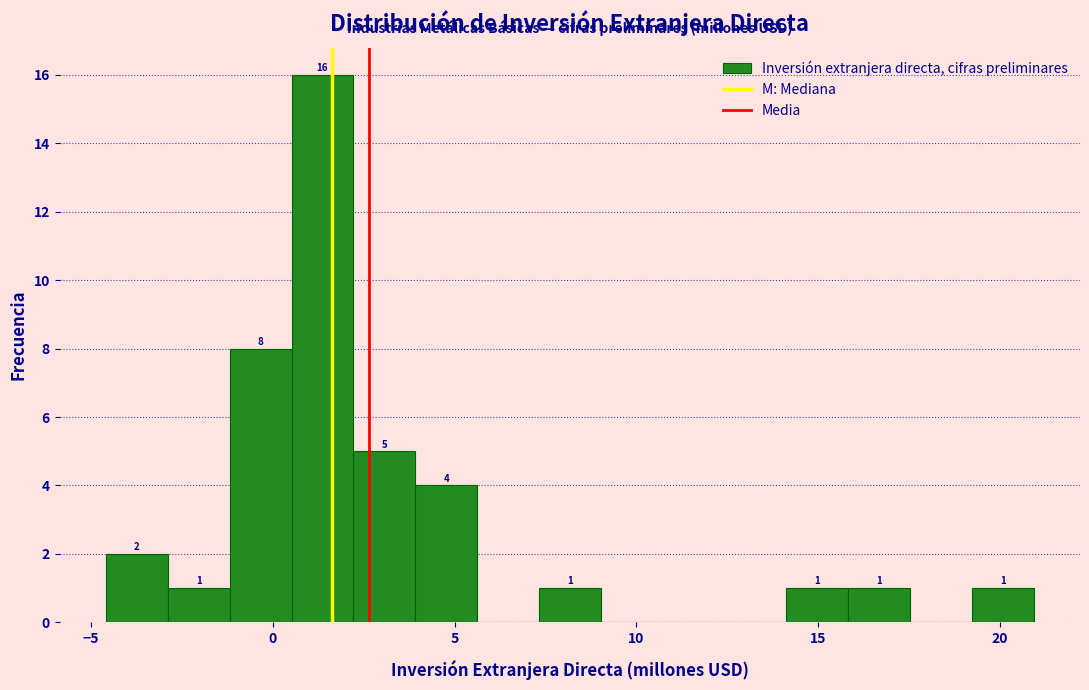

Around what value on the x-axis is the tallest bar? Give the approximate position of its centre, as read against the axis.

1.5